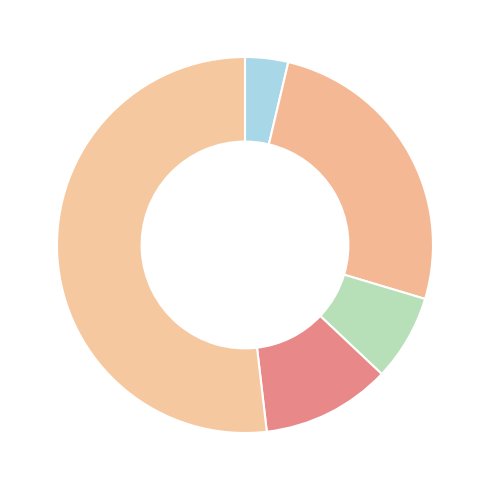

How many slices are in this pie chart?

5